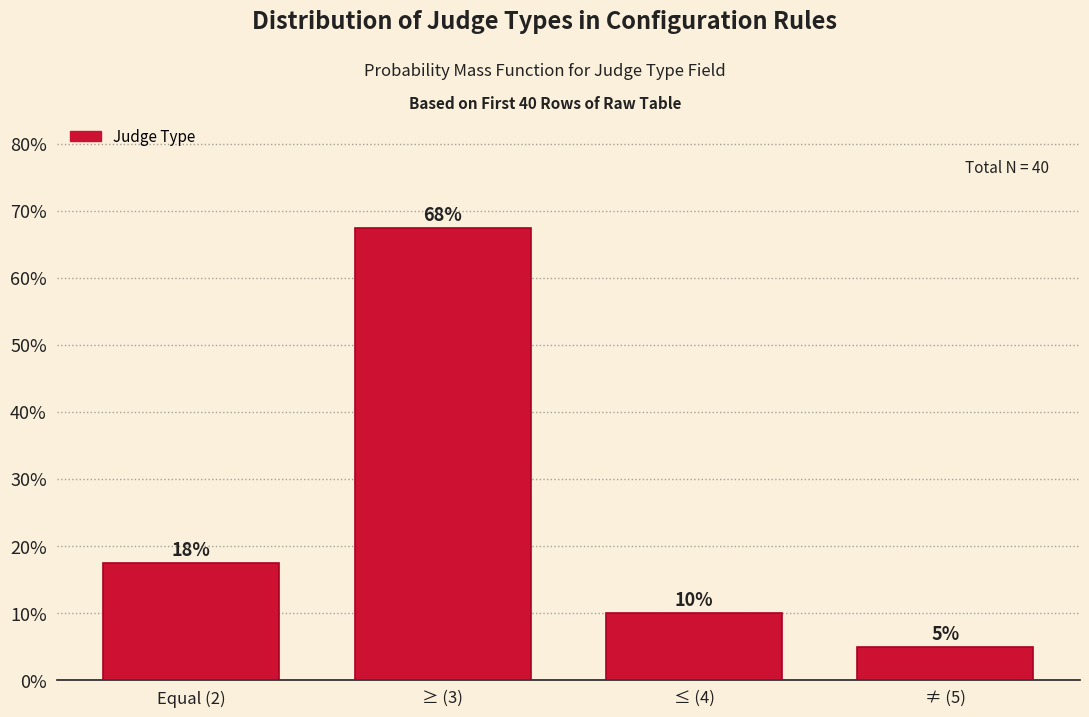

List the labels in order of value, smallest first.

≠ (5), ≤ (4), Equal (2), ≥ (3)